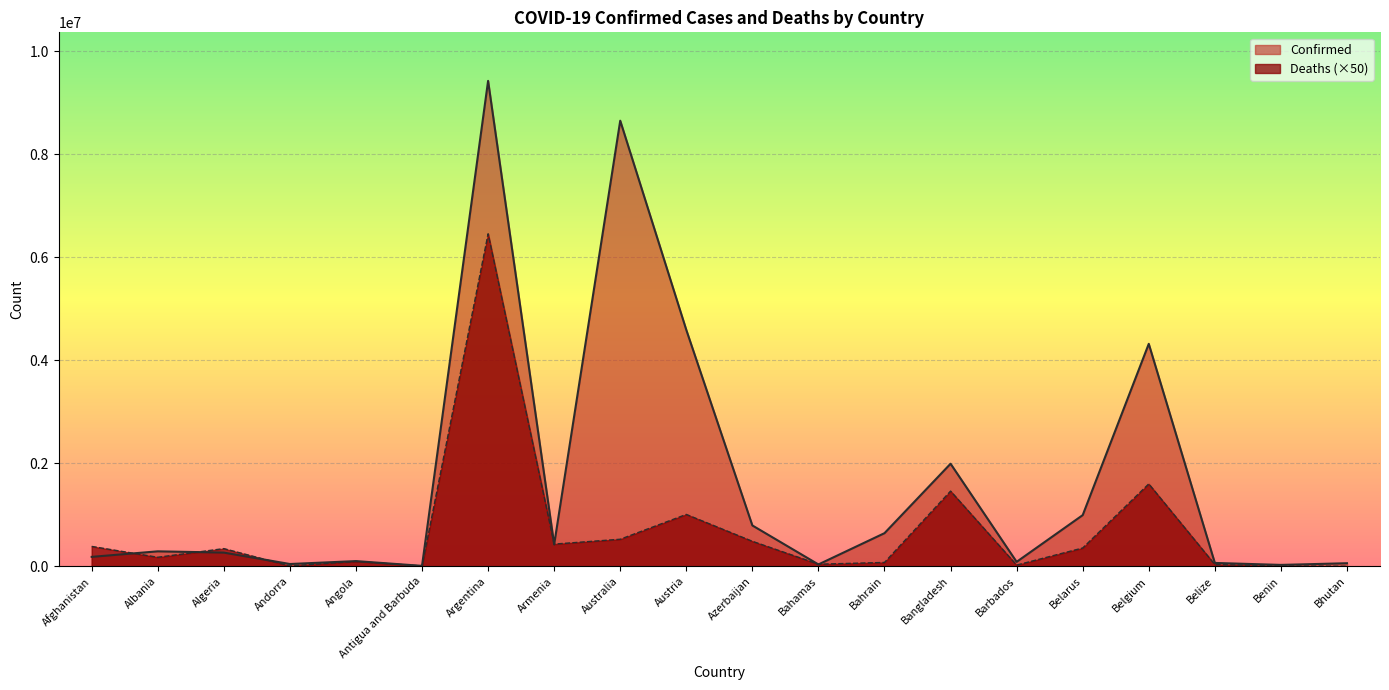

Reading left to right, extract all data points from this chart.

Confirmed: 183285	290954	266328	44671	101320	8686	9426171	423771	8653081	4591009	793388	36299	643672	1992058	86691	994037	4320107	65508	27216	59940
Deaths: 386400	175850	343750	7650	95000	7150	6457250	431450	525750	1007600	485850	41100	75150	1460850	23950	355900	1600750	34000	8150	1050